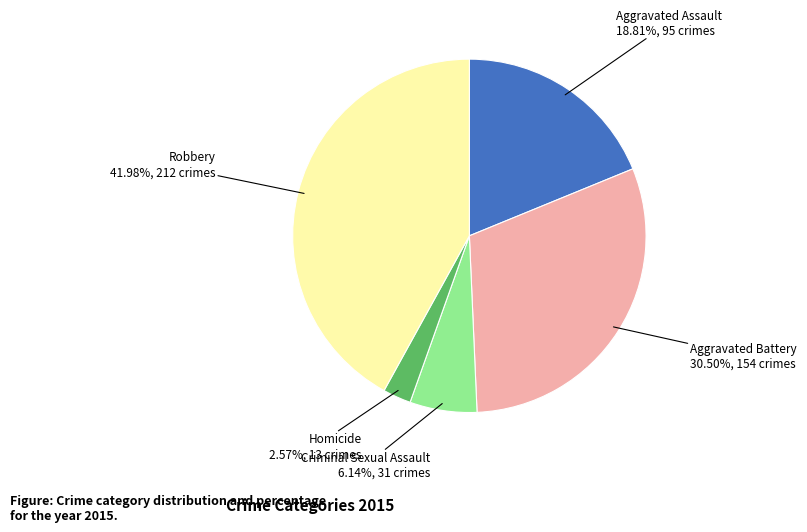

Is it true that Aggravated Assault is 19% of the pie?

True